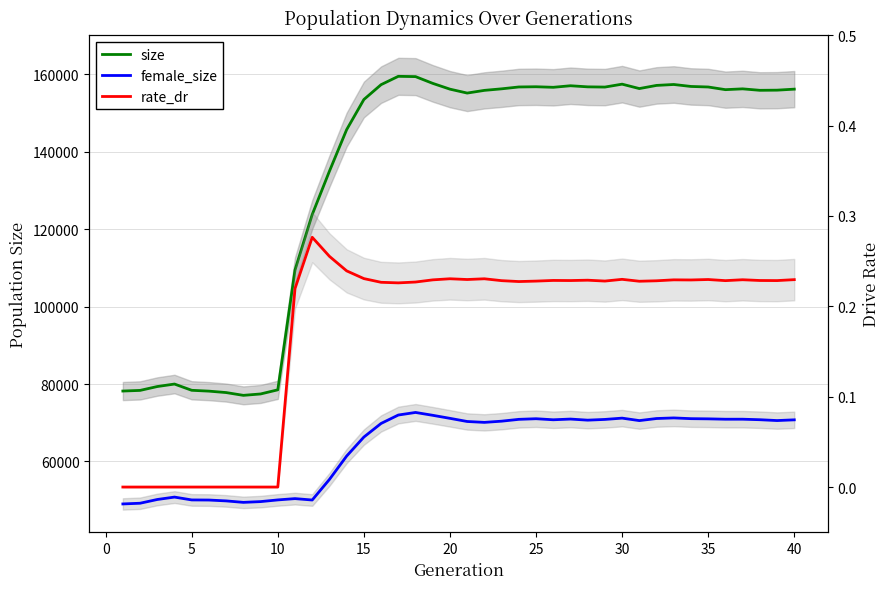

True or false: rate_dr and female_size intersect in this chart.

False